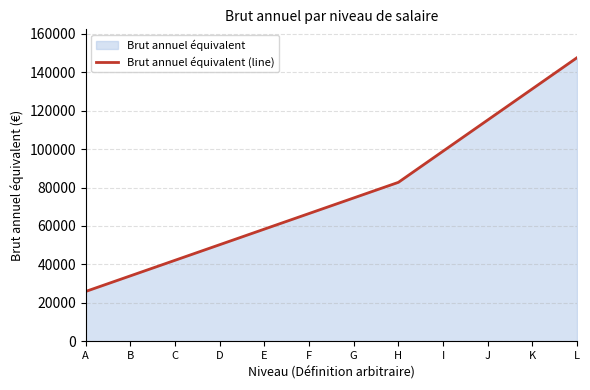

The chart shows a value of 108993.2 at F. True or false?

False